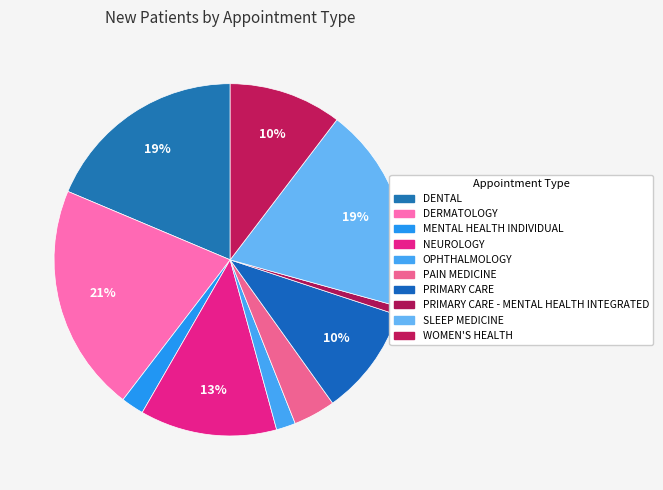

How many segments does this pie chart have?

10